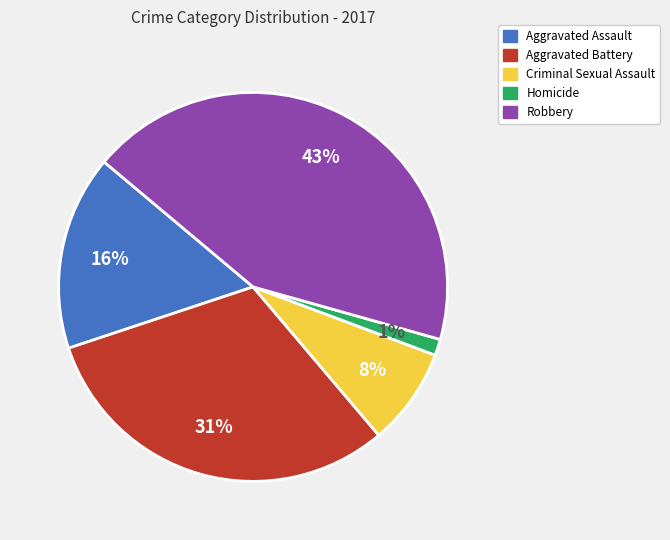

To the nearest percent, what is the average slice percentage?

20%